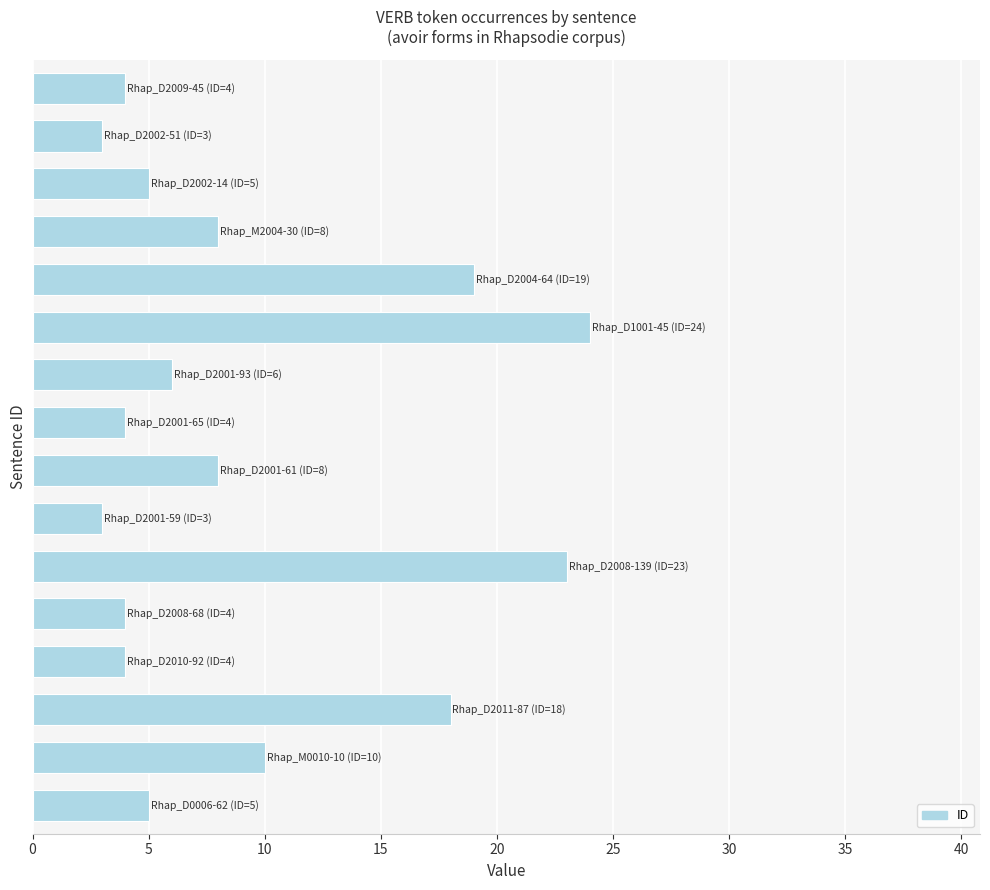

What is the greatest value displayed?

24